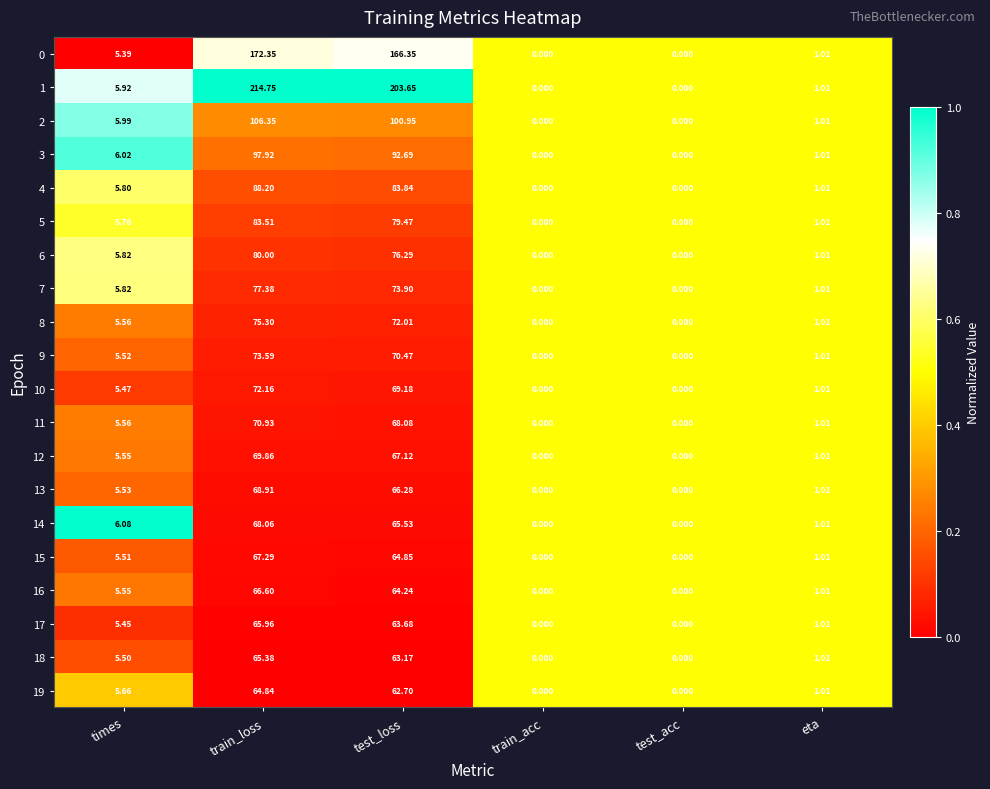

Which category has the highest value in the 5 series?

train_loss